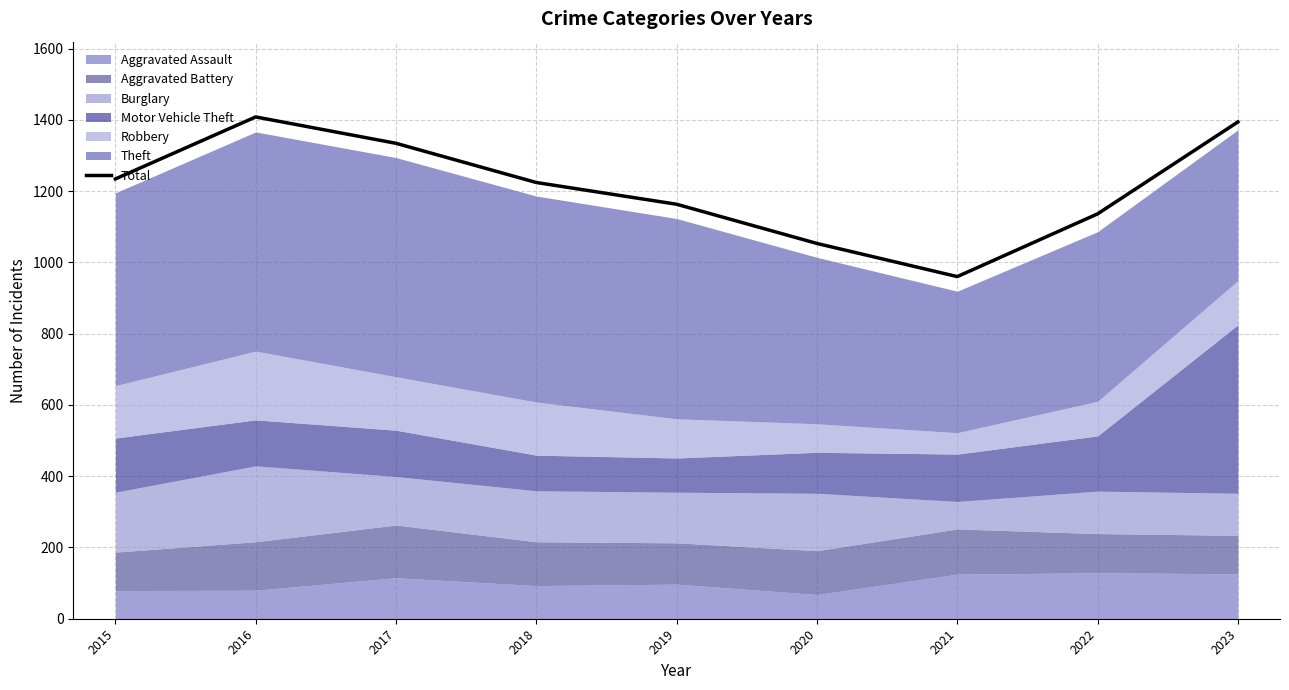

At which label is the value closest to 1184?

2019